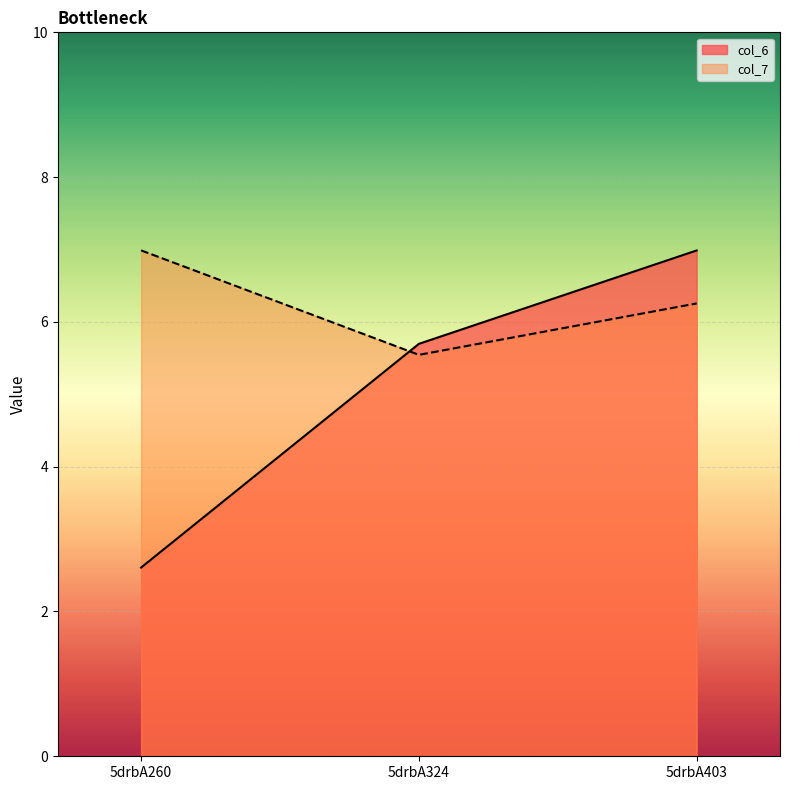

List the series in order of their overall mean, lowest first.

col_6, col_7